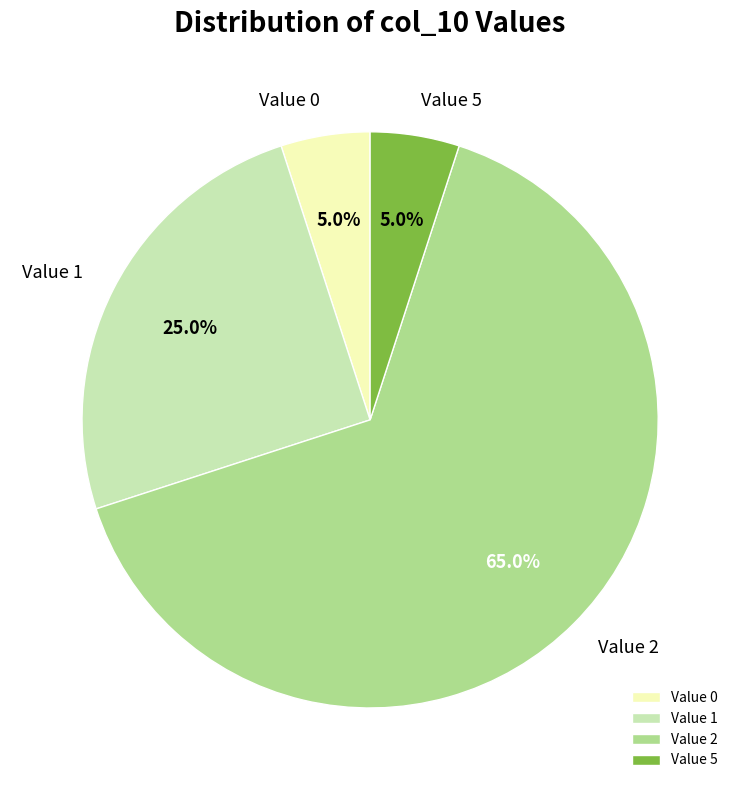

What is the total percentage of Value 2 and Value 0?

70.0%